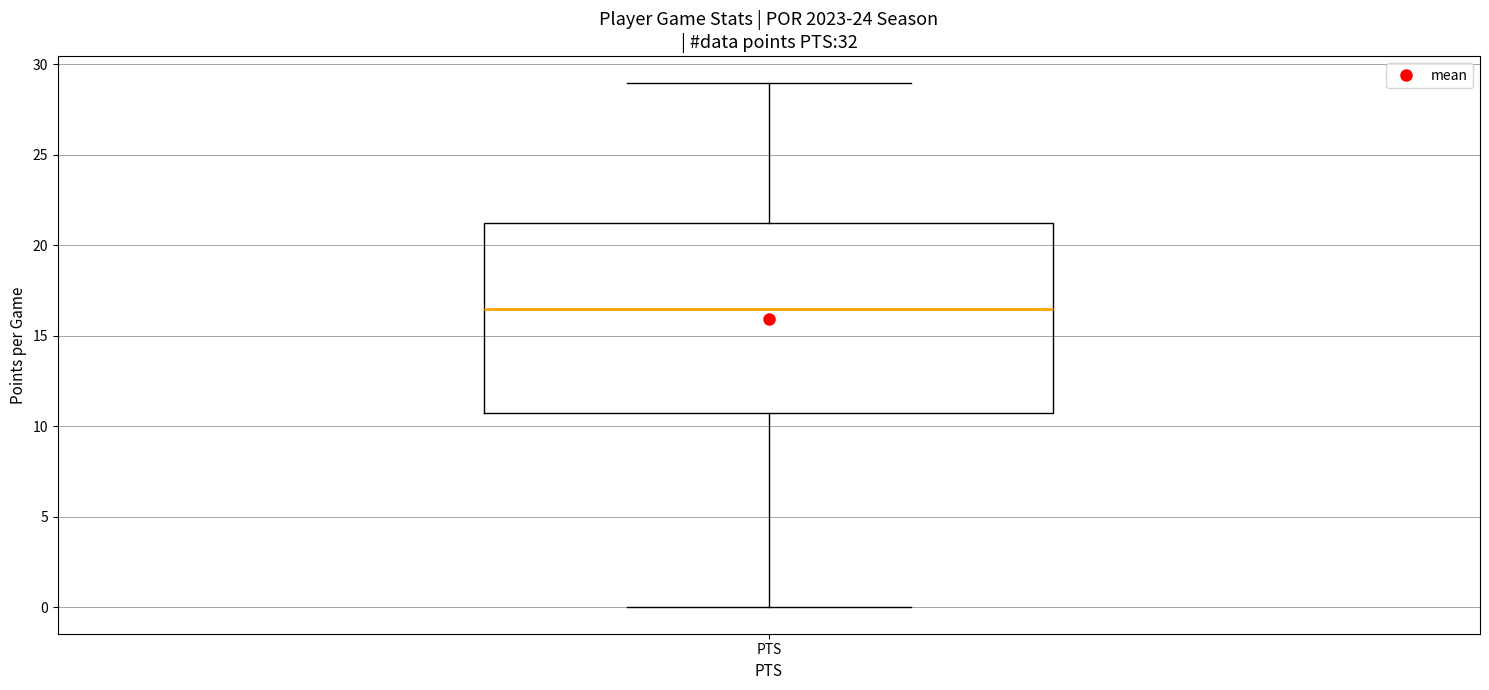

Where is the lower edge of the box for PTS on the y-axis? The values are not printed on the chart, so give them approximately, as read against the axis.

11.0